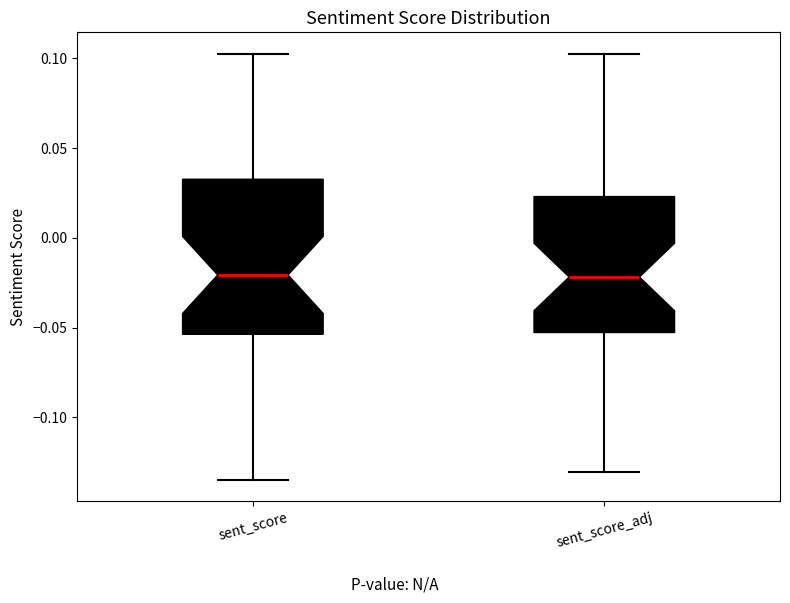

Reading left to right, read every box against the y-axis: the position of its median line, the range the box covers, and the ends of its whiskers. The values are not printed on the chart, so give them approximately, as read against the axis.

sent_score: median -0.020, box -0.055 to 0.035, whiskers -0.135 to 0.105
sent_score_adj: median -0.020, box -0.055 to 0.025, whiskers -0.130 to 0.105